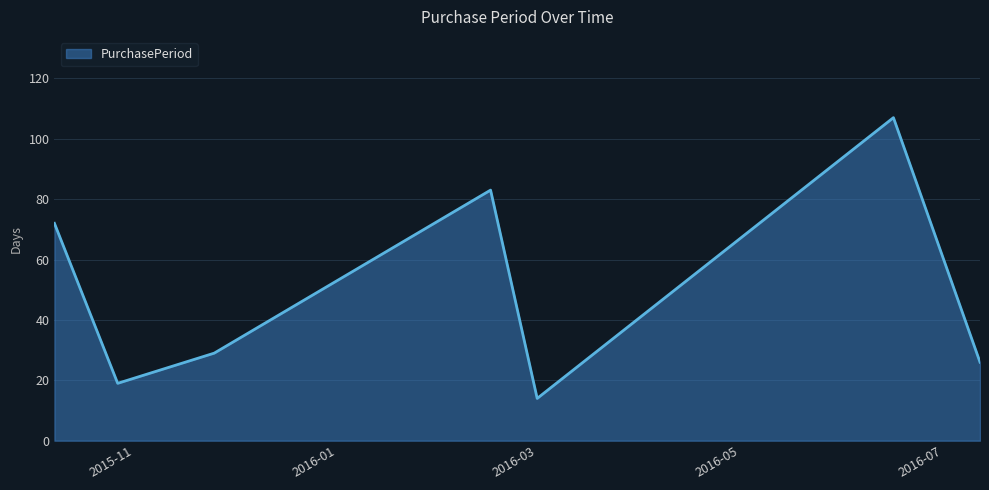

What is the difference between the maximum and minimum values?

93